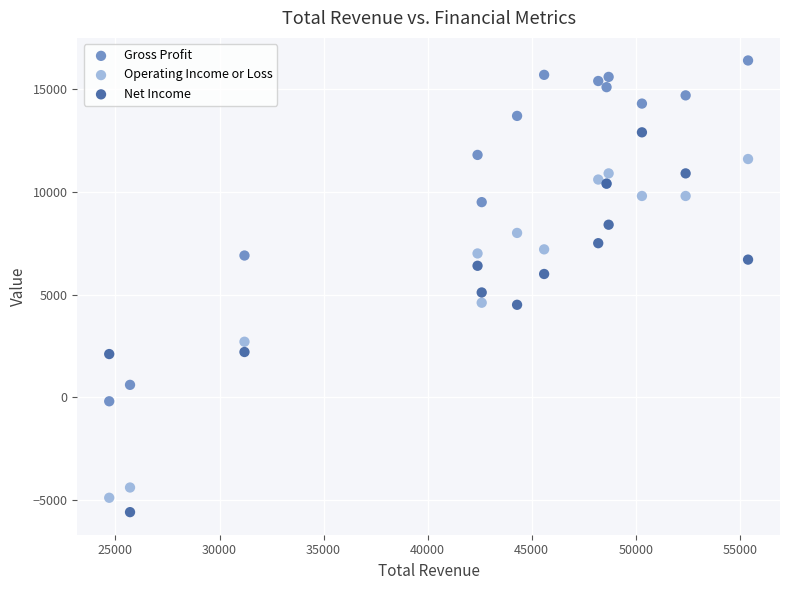

In the Operating Income or Loss series, what Y value is closest to 3350?

2700